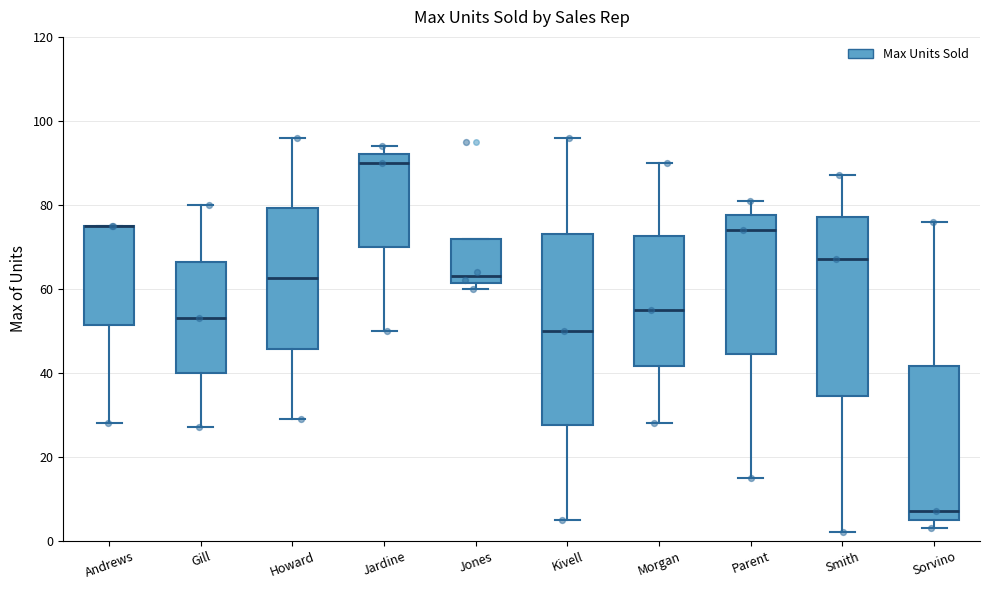

Where does the upper whisker of the box for Smith end on the y-axis? The values are not printed on the chart, so give them approximately, as read against the axis.

88